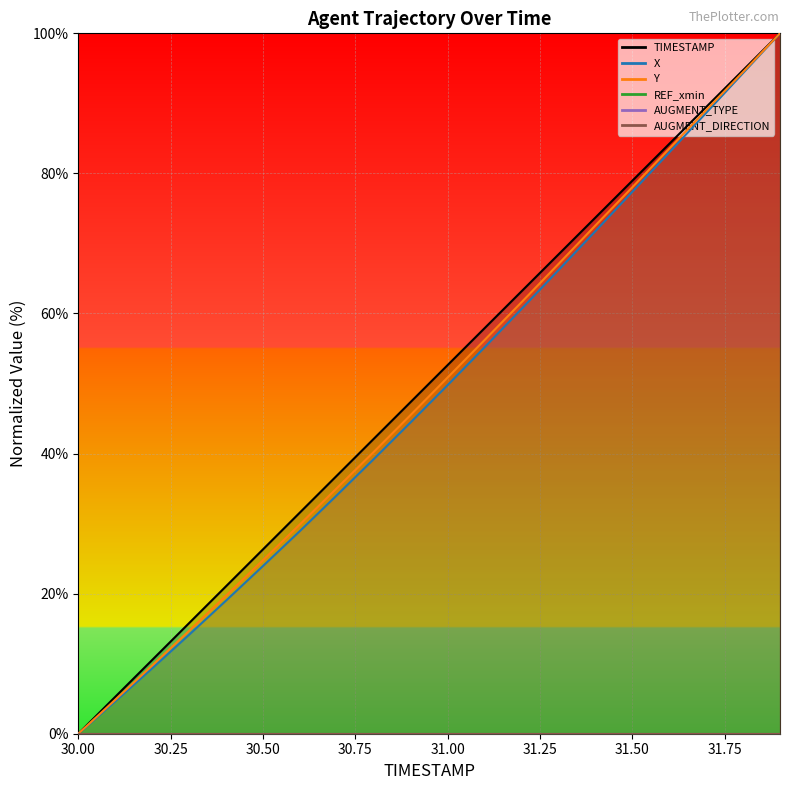

Reading right to left, what are all the values shown in this chart?

TIMESTAMP: 100.0	94.7	89.5	84.2	78.9	73.7	68.4	63.2	57.9	52.6	47.4	42.1	36.8	31.6	26.3	21.1	15.8	10.5	5.3	0.0
X: 100.0	94.3	88.6	83.0	77.4	71.7	66.2	60.6	55.2	49.8	44.5	39.2	34.0	28.9	23.9	19.0	14.1	9.3	4.6	0.0
Y: 100.0	94.5	89.0	83.5	78.0	72.6	67.1	61.6	56.2	50.9	45.5	40.2	35.1	29.9	24.8	19.7	14.7	9.7	4.8	0.0